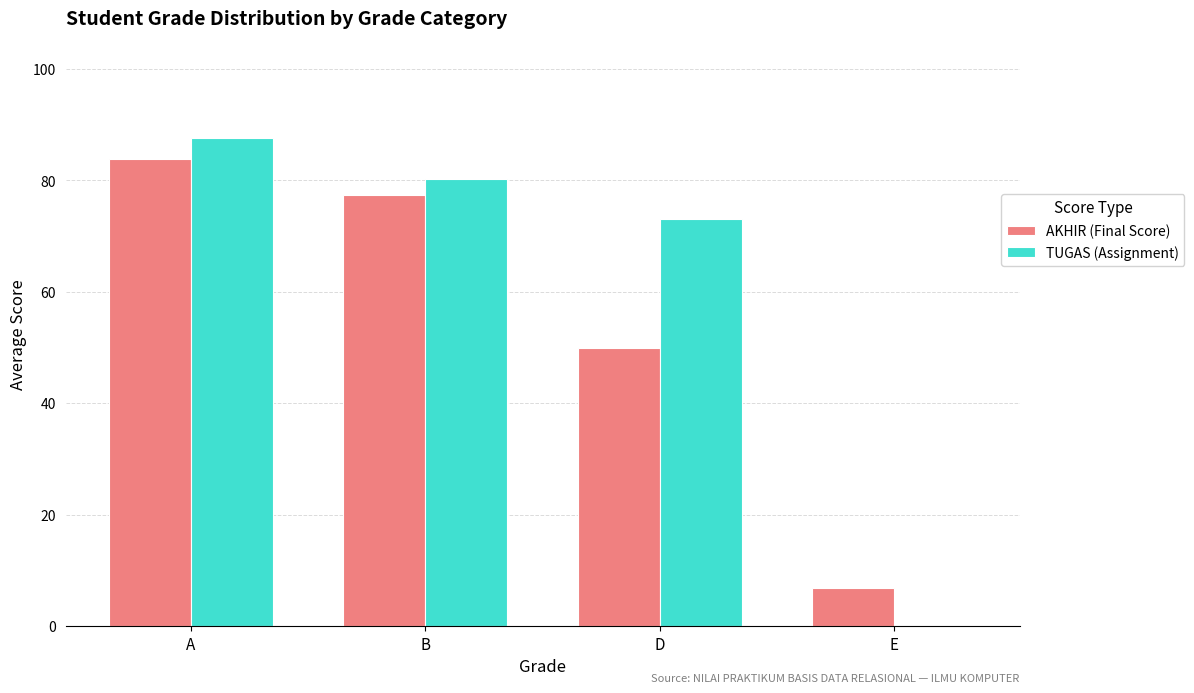

What is the sum of the AKHIR (Final Score) values at B and E?

84.2